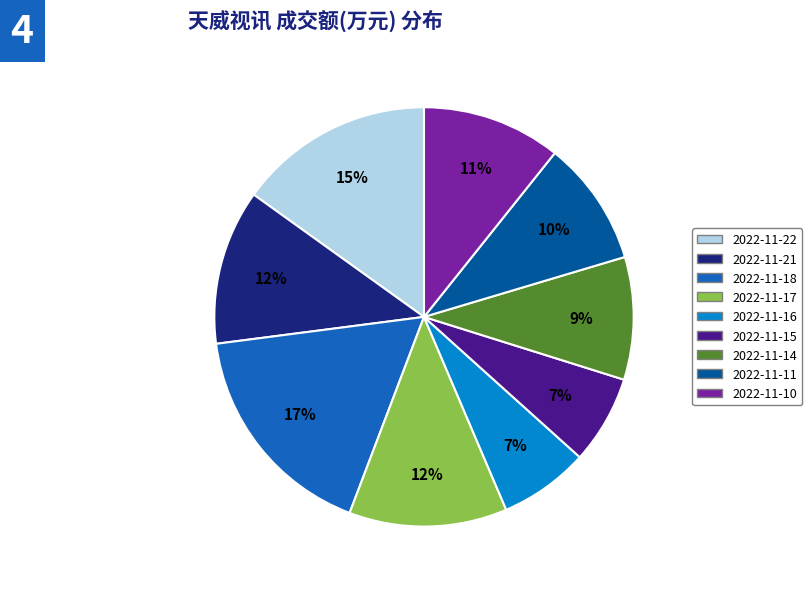

Does any single category account for the majority?

No